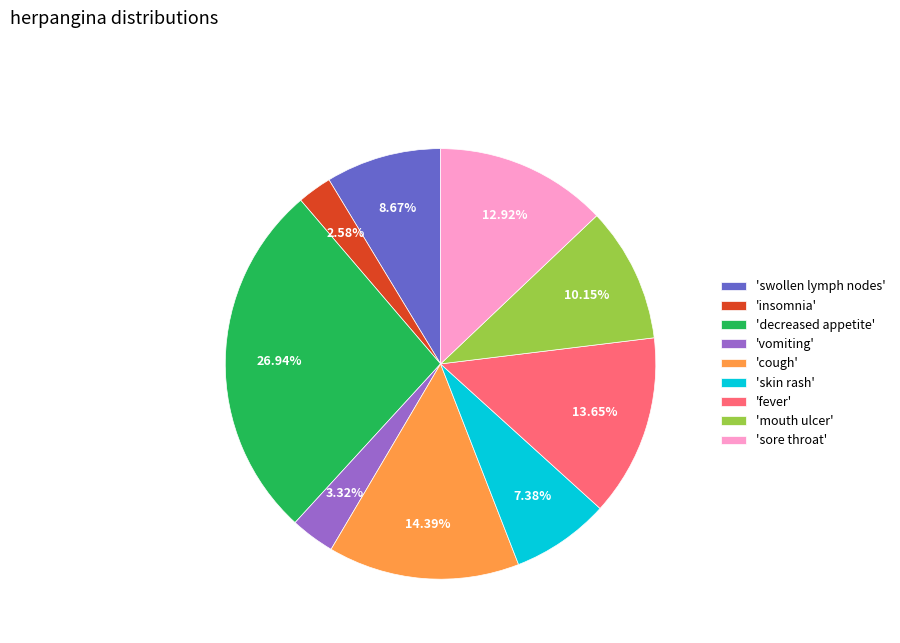

How many slices are in this pie chart?

9